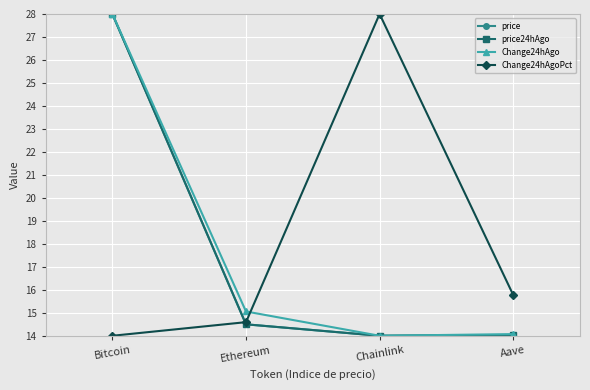

Reading left to right, what are all the values shown in this chart?

price: 28.0	14.5	14.0	14.0
price24hAgo: 28.0	14.5	14.0	14.0
Change24hAgo: 28.0	15.1	14.0	14.1
Change24hAgoPct: 14.0	14.6	28.0	15.8